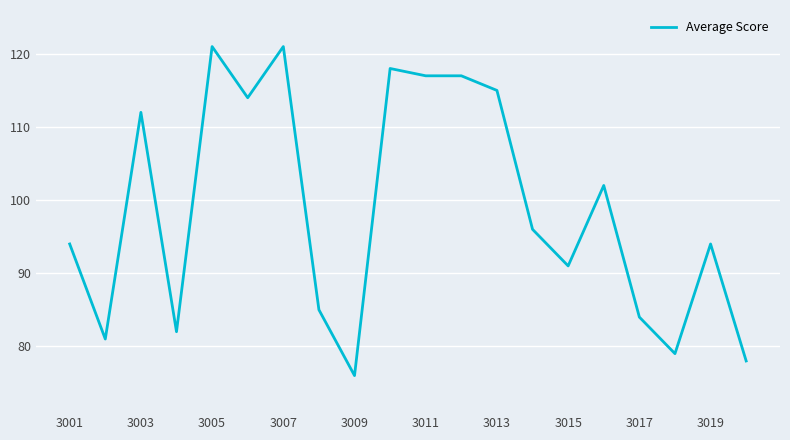

True or false: there are more than 0 points higher than both neighbors.

True